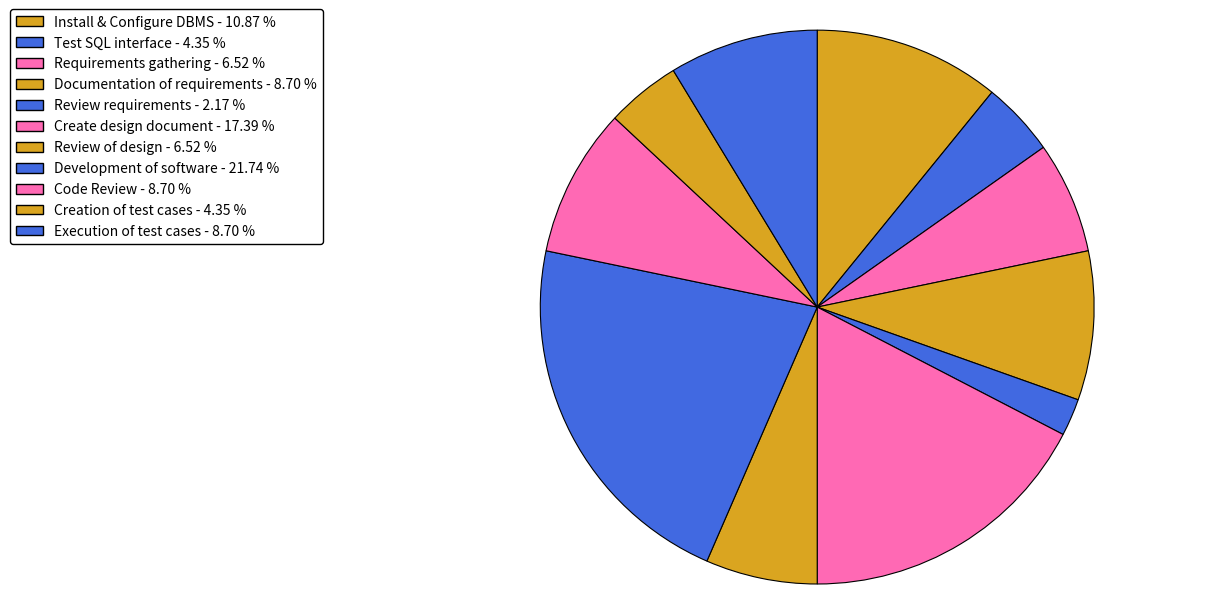

What percentage is the Creation of test cases slice, to the nearest percent?

4%